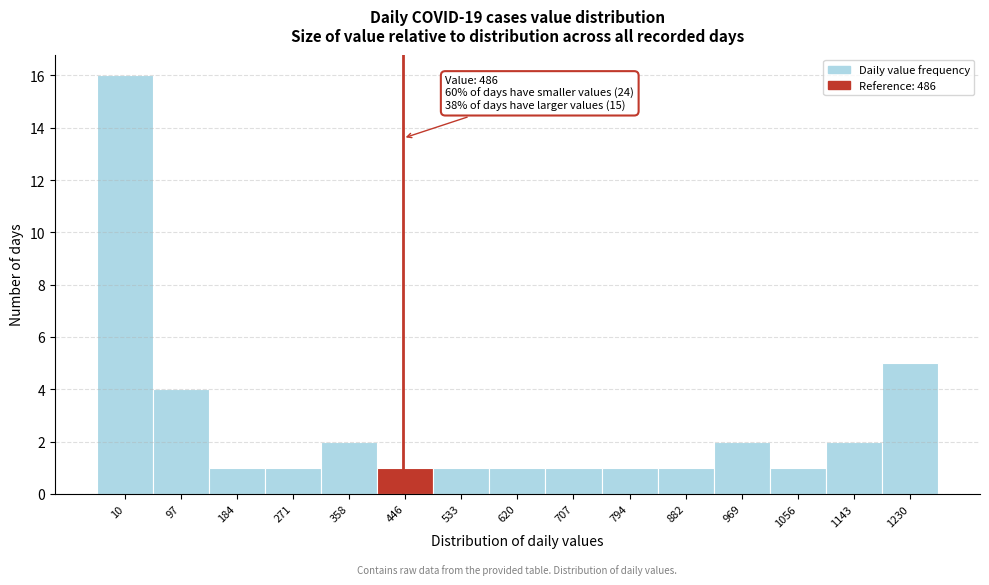

Reading right to left, list all the values displayed in this chart.

5	2	1	2	1	1	1	1	1	1	2	1	1	4	16